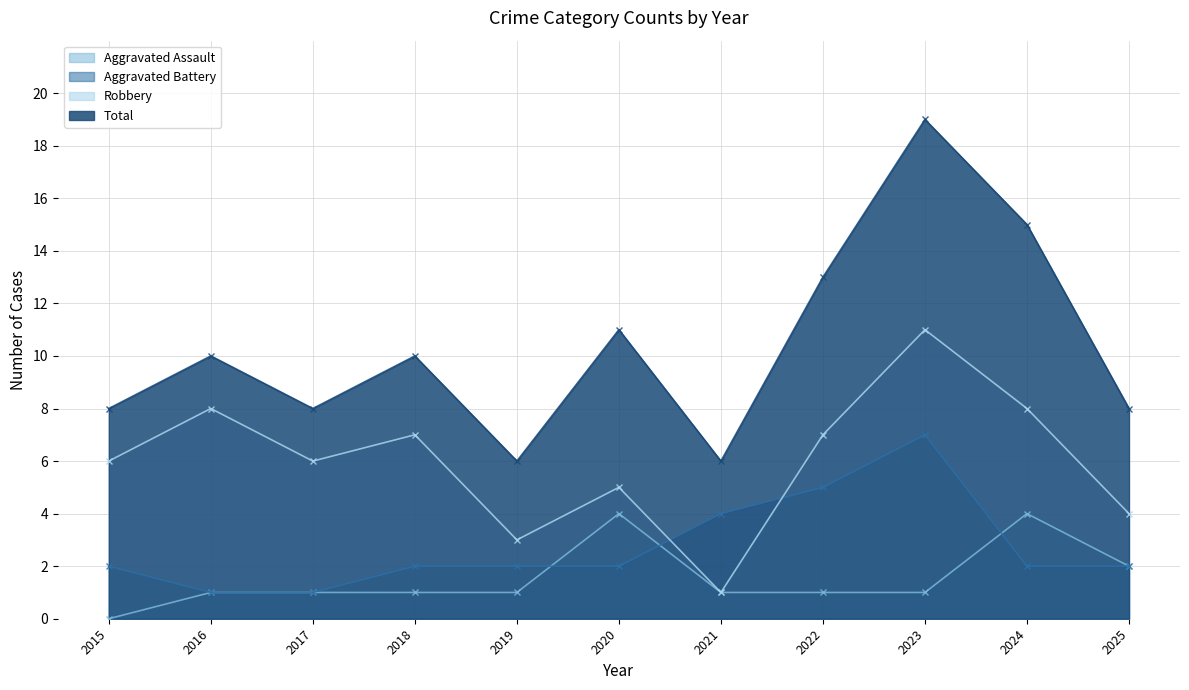

At which label is Robbery closest to 6?

2015